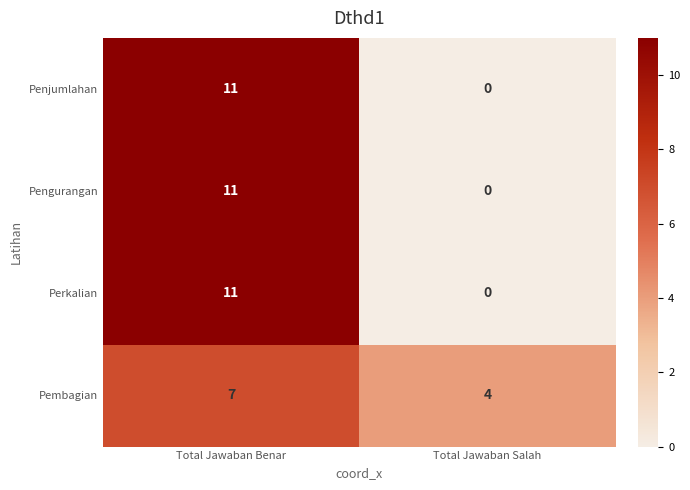

List the labels in order of Penjumlahan value, smallest first.

Total Jawaban Salah, Total Jawaban Benar